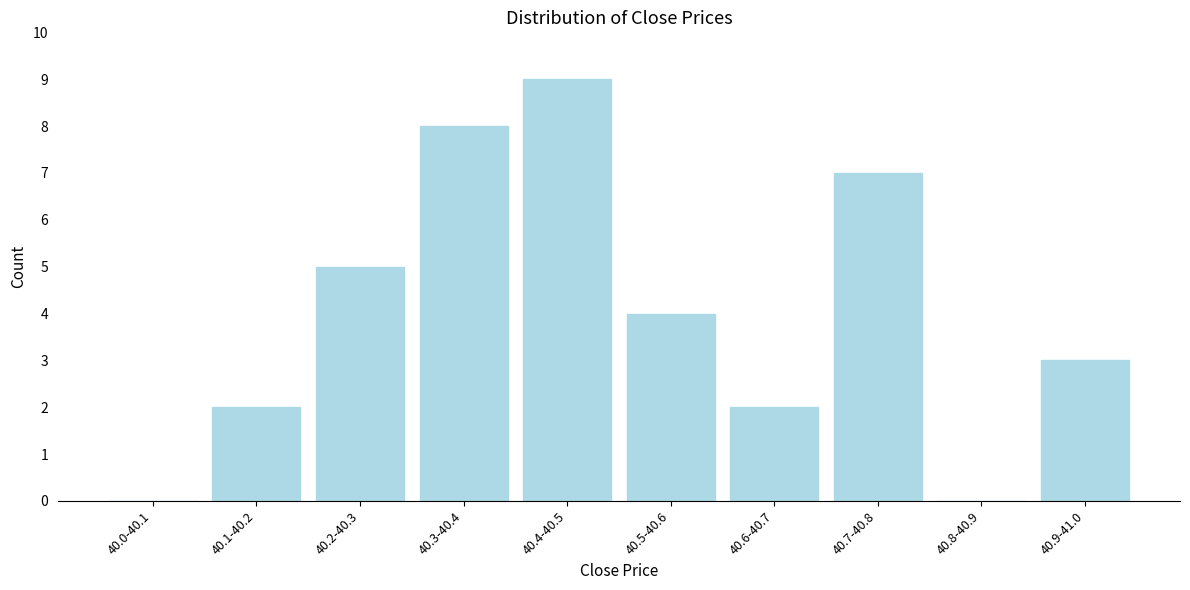

Reading left to right, extract all data points from this chart.

40.0-40.1=0	40.1-40.2=2	40.2-40.3=5	40.3-40.4=8	40.4-40.5=9	40.5-40.6=4	40.6-40.7=2	40.7-40.8=7	40.8-40.9=0	40.9-41.0=3